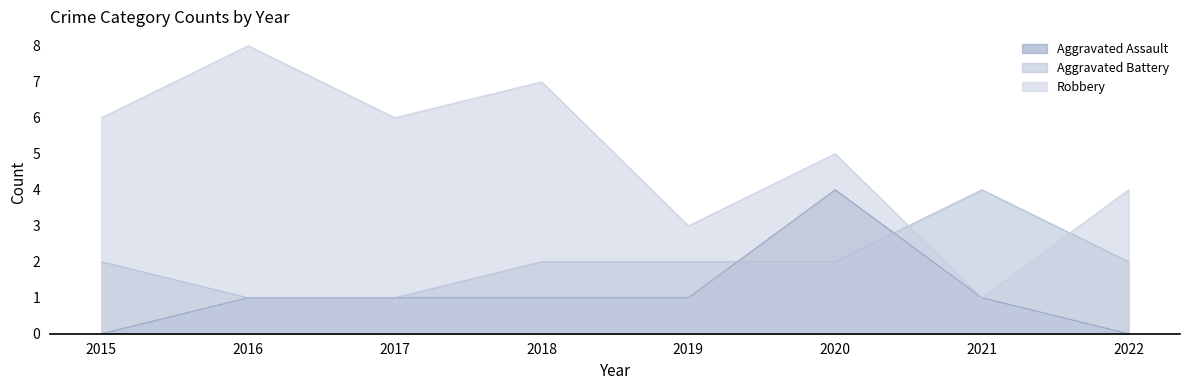

What is the maximum value for Aggravated Assault?

4